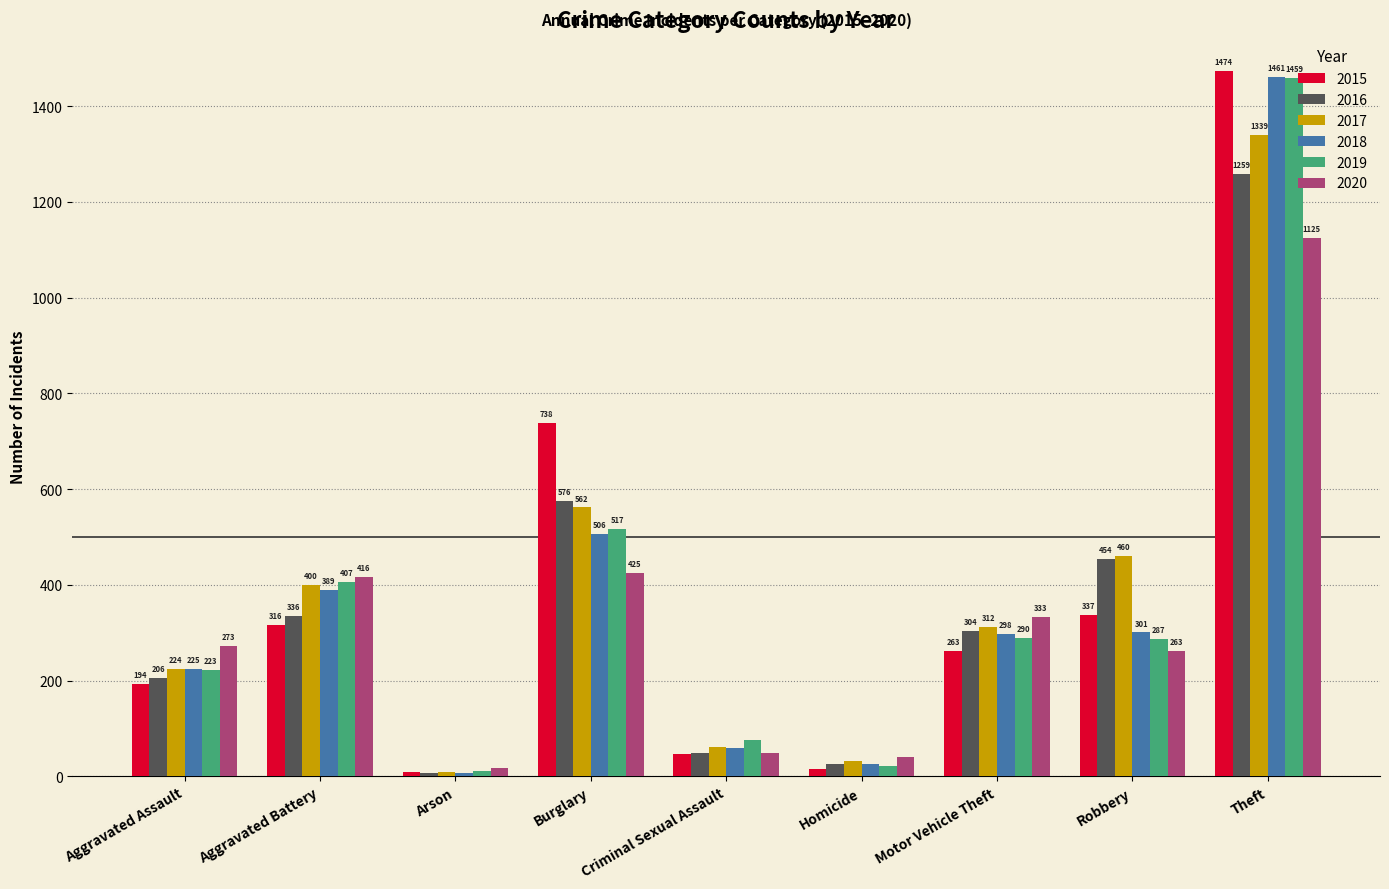

What is the total value across all series at Theft?

8117